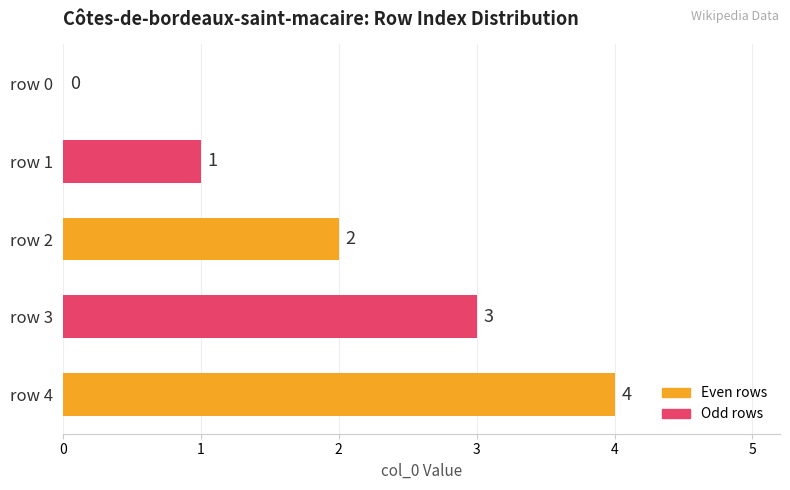

The value at row 2 is 2. True or false?

True